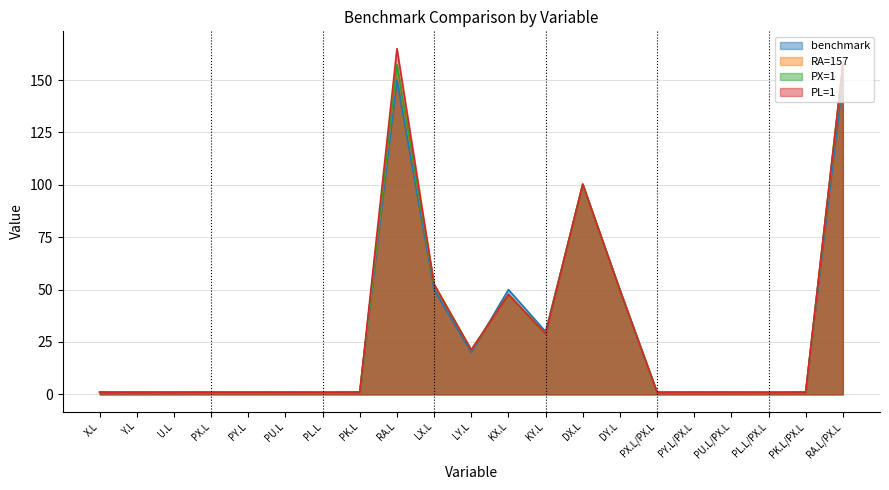

What is the value of the PX=1 point at the 1st from the left?

1.0